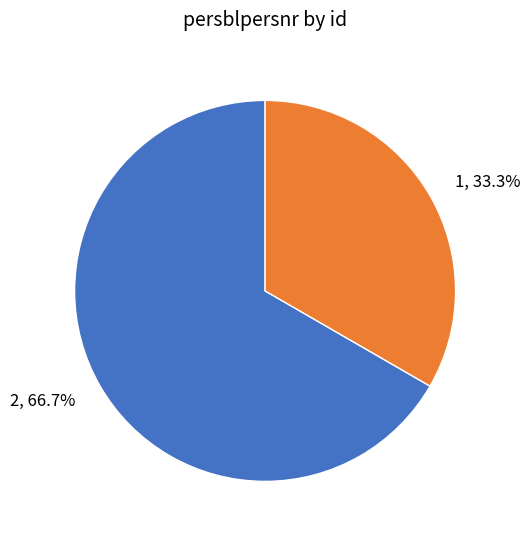

To the nearest percent, what is the combined percentage of 1 and 2?

100%